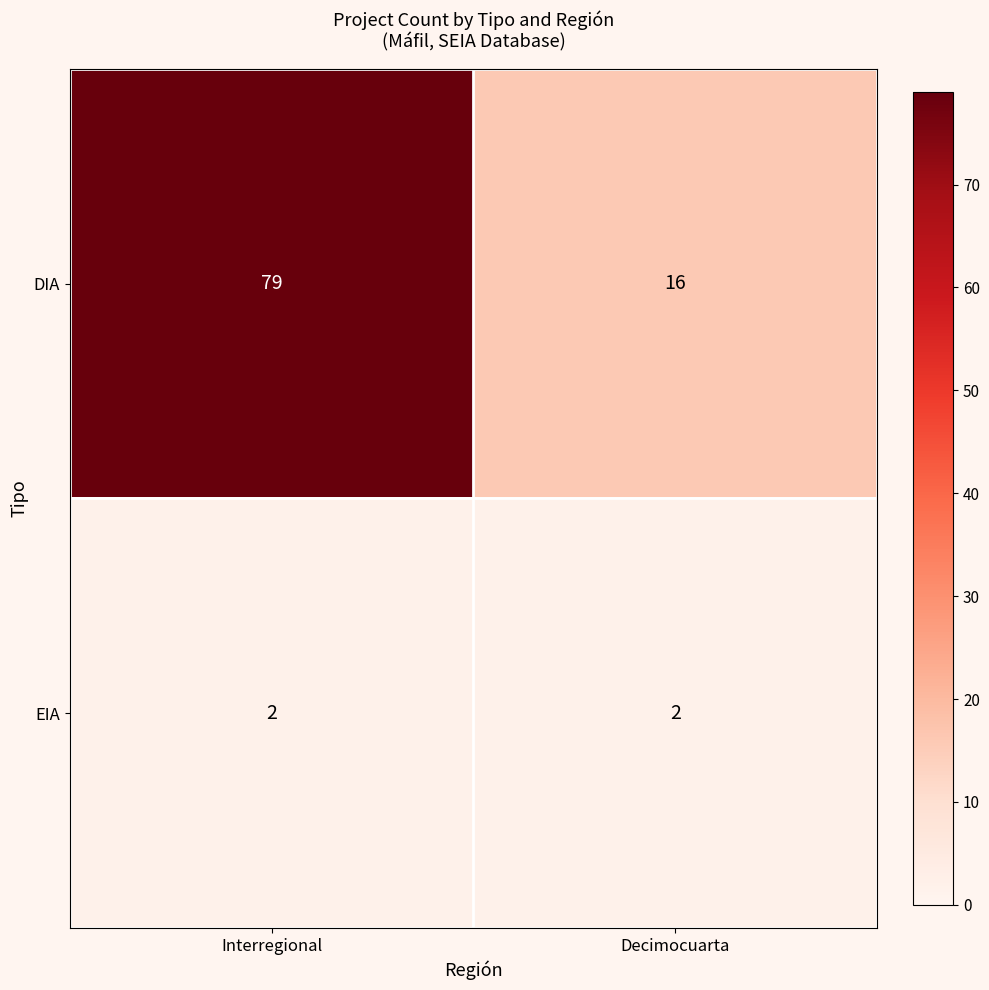

Reading left to right, extract all data points from this chart.

DIA: Interregional=79	Decimocuarta=16
EIA: Interregional=2	Decimocuarta=2